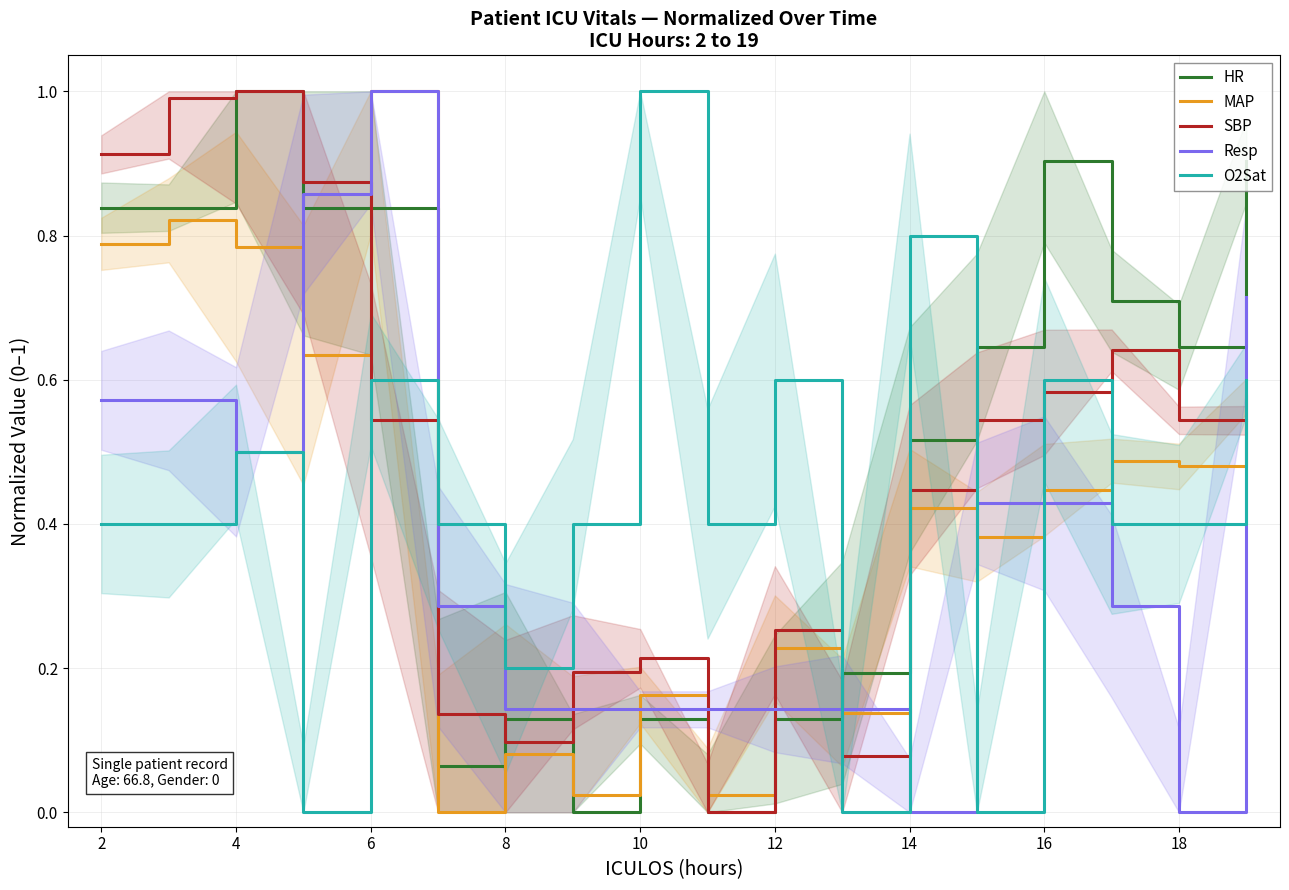

Which series has the largest total across all categories?

HR